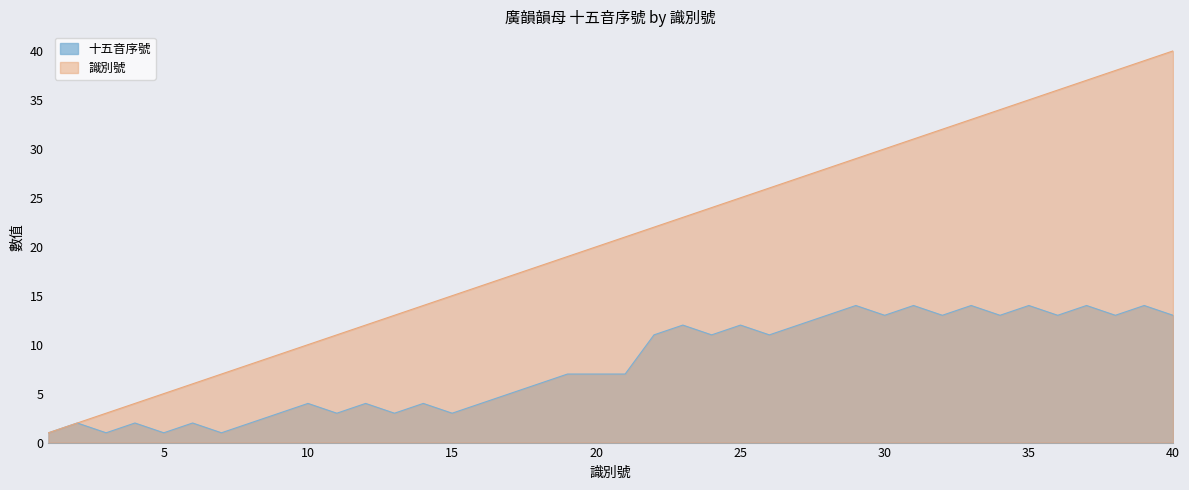

What is the value of the 十五音序號 point at the 34th from the left?

13